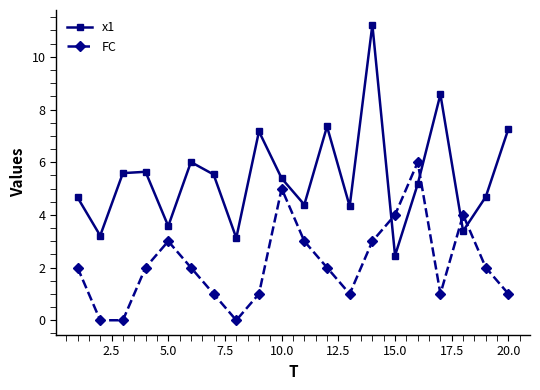

What is the difference between the maximum and minimum values in the x1 series?

8.8